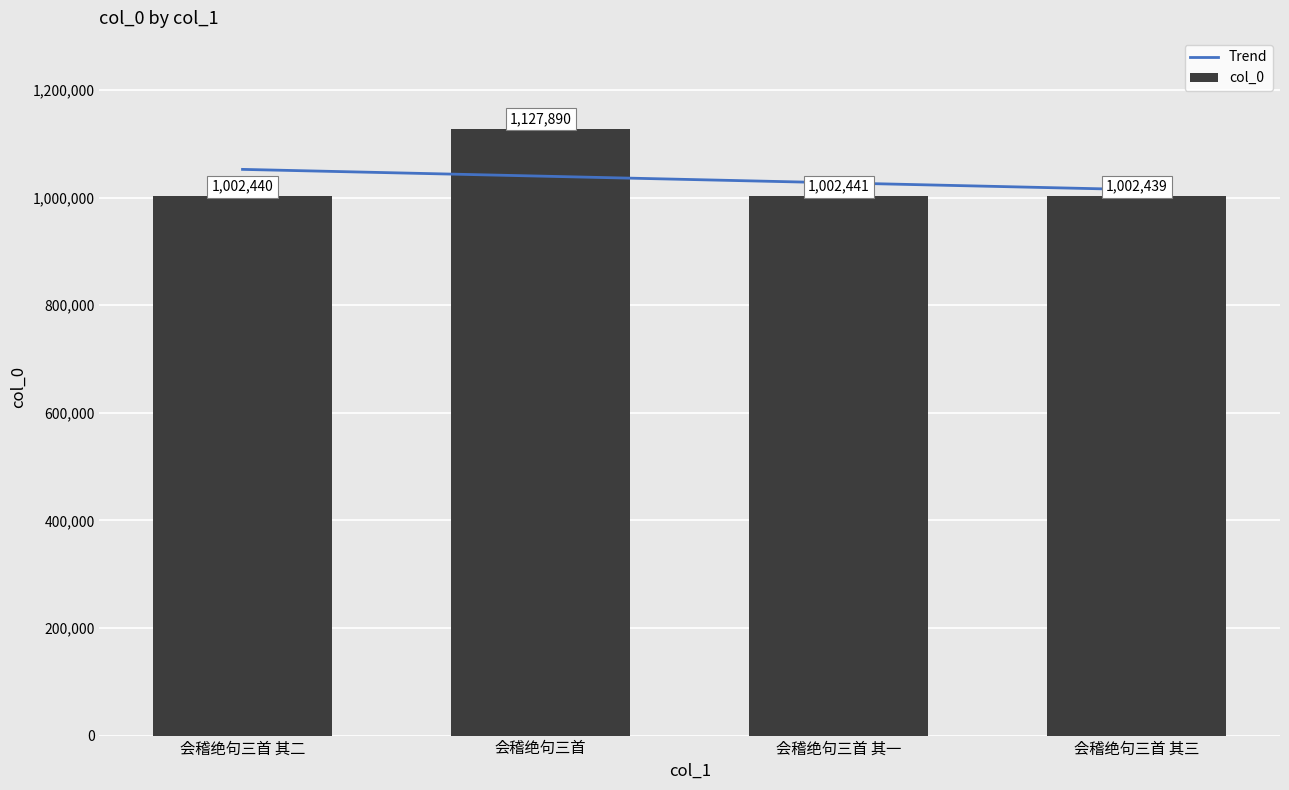

What position from the right is 会稽绝句三首 其二?

4